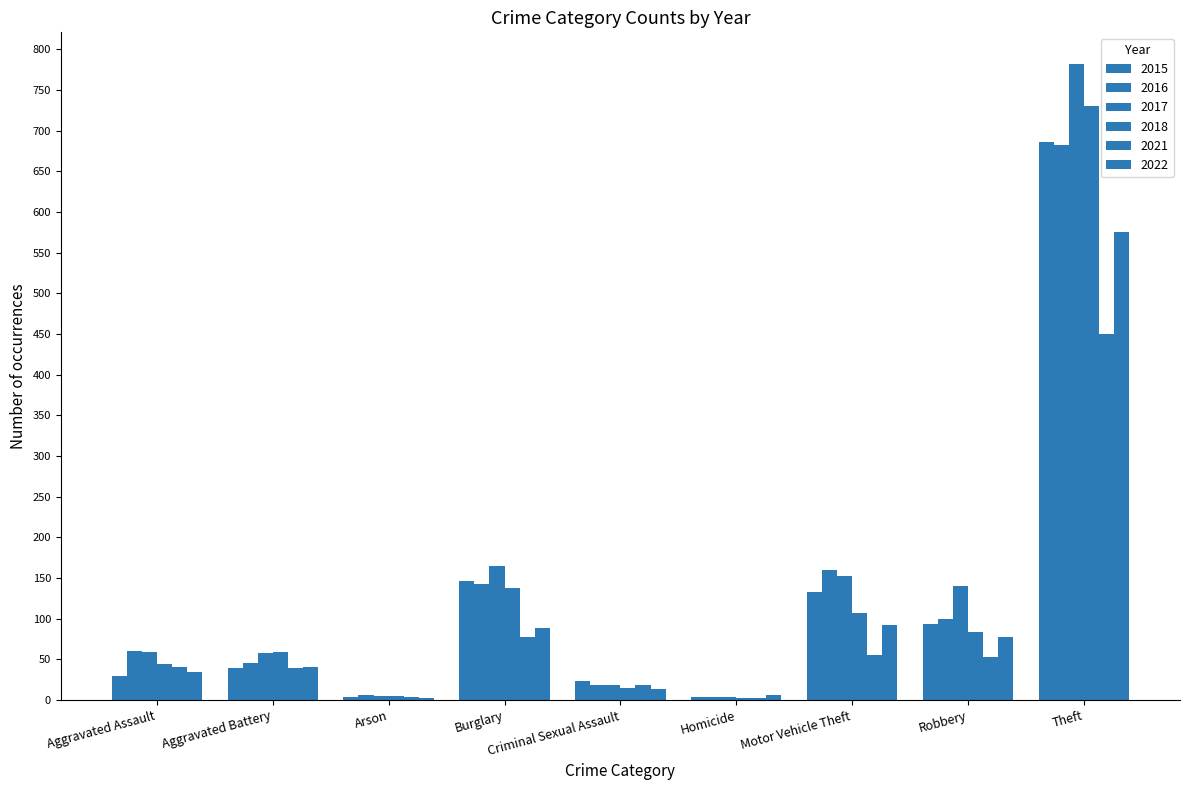

How many series are shown in this chart?

6